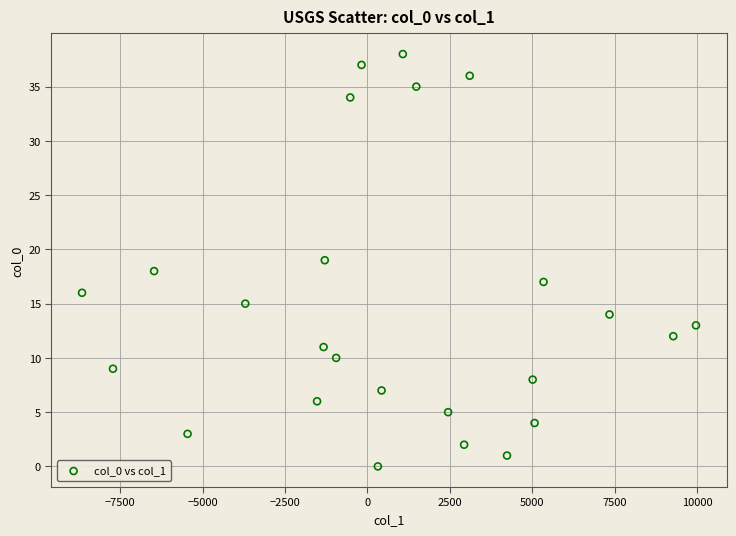

What is the range of Y values (max minus min)?

38